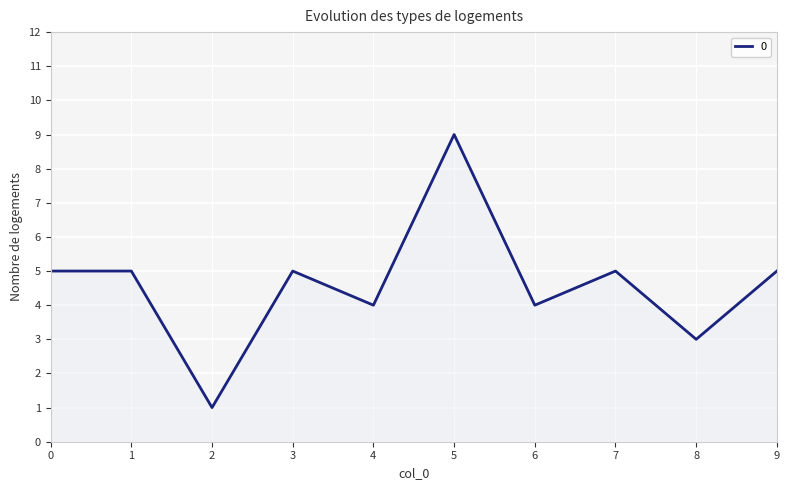

Is it true that the value at 7 is 3?

False